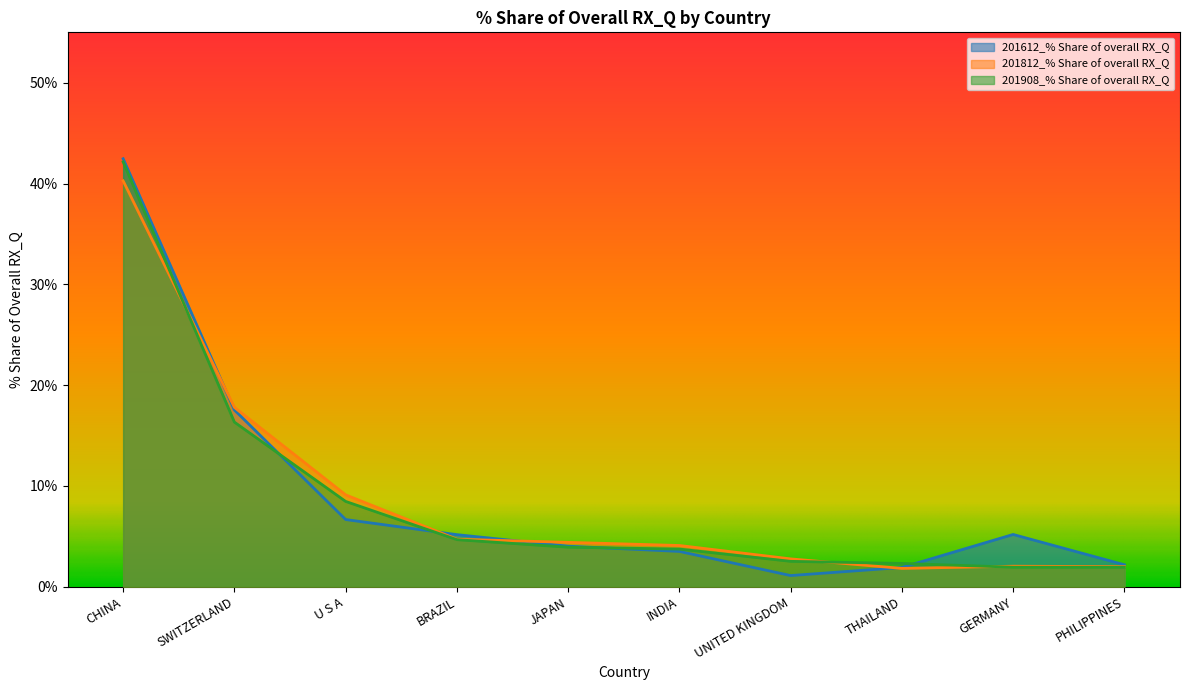

Reading right to left, list all the values displayed in this chart.

201612_% Share of overall RX_Q: 2.2	5.2	1.9	1.1	3.5	4.0	5.2	6.7	17.5	42.5
201812_% Share of overall RX_Q: 2.0	2.0	1.8	2.8	4.1	4.4	4.7	9.1	17.8	40.3
201908_% Share of overall RX_Q: 1.9	1.9	2.3	2.5	3.7	3.9	4.7	8.5	16.3	42.1